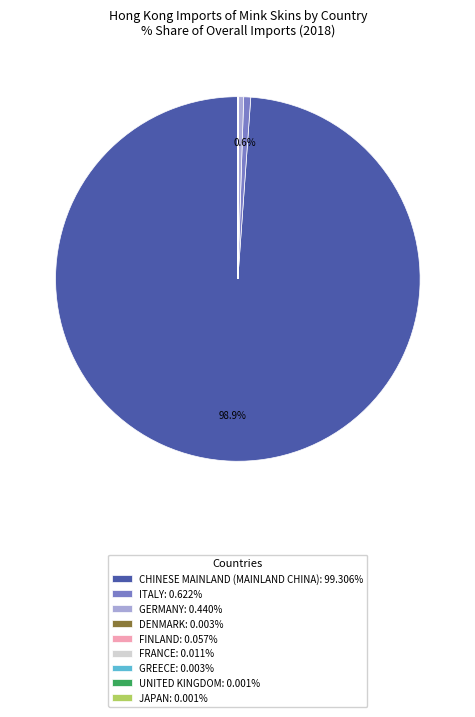

To the nearest percent, what is the difference between the largest and smallest slice percentages?

99%